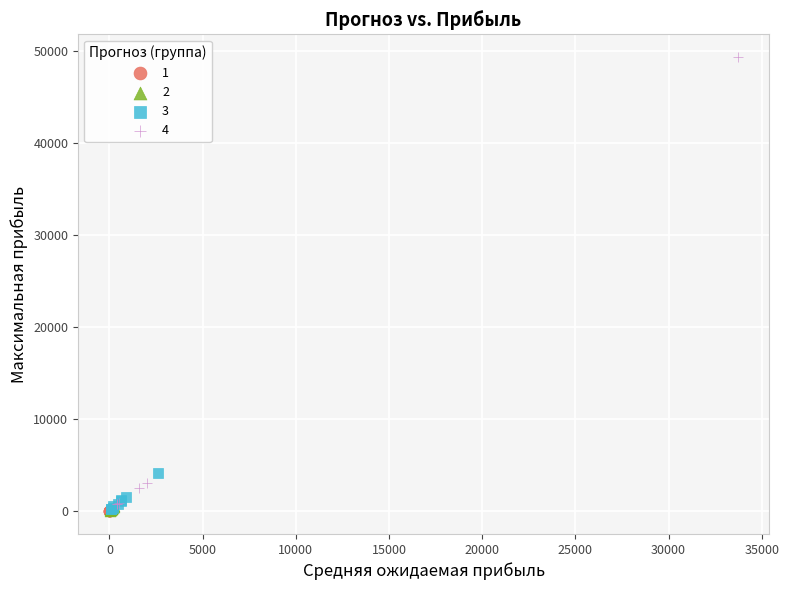

Which series has the largest Y range (max minus min)?

4